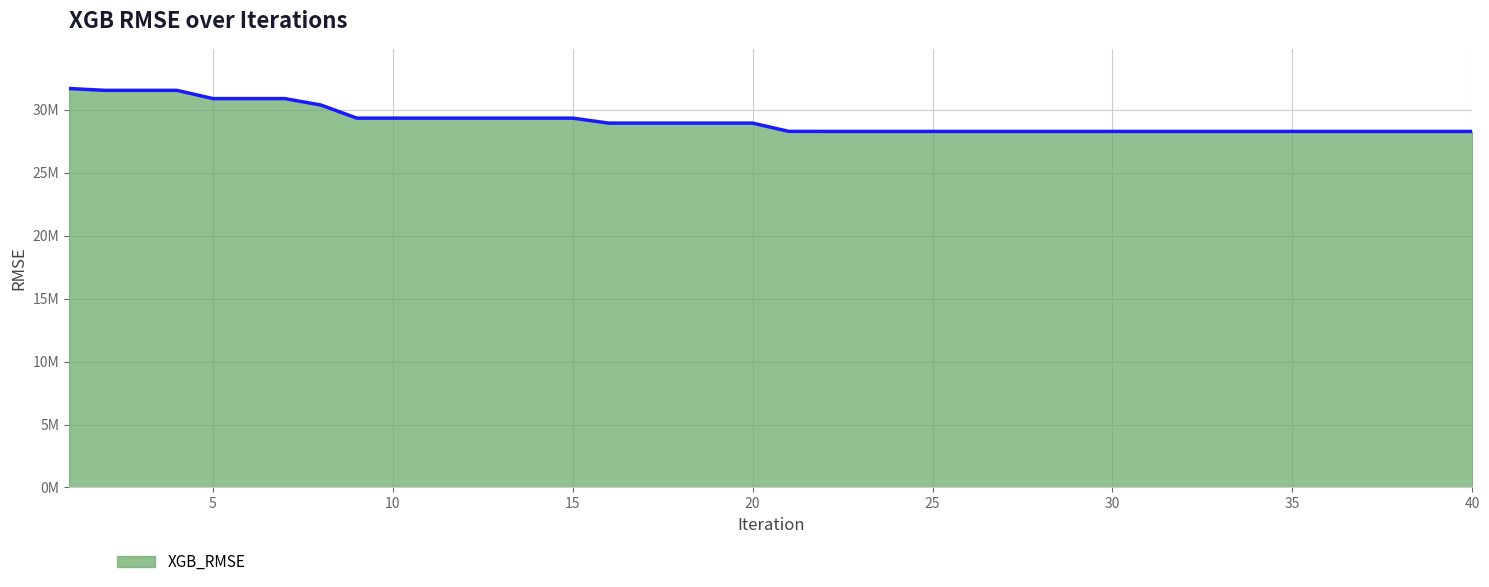

Where does the data first go above 28934316?

1